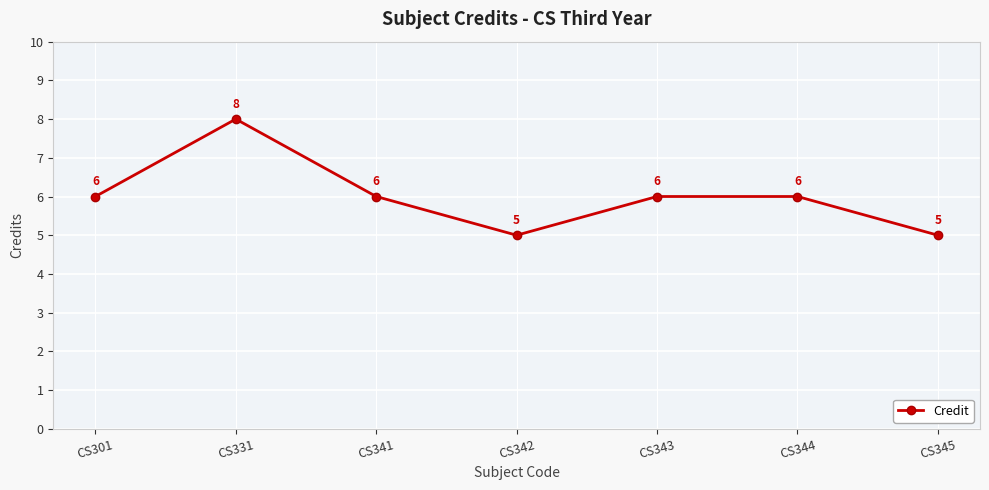

Between CS342 and CS331, which is larger?

CS331